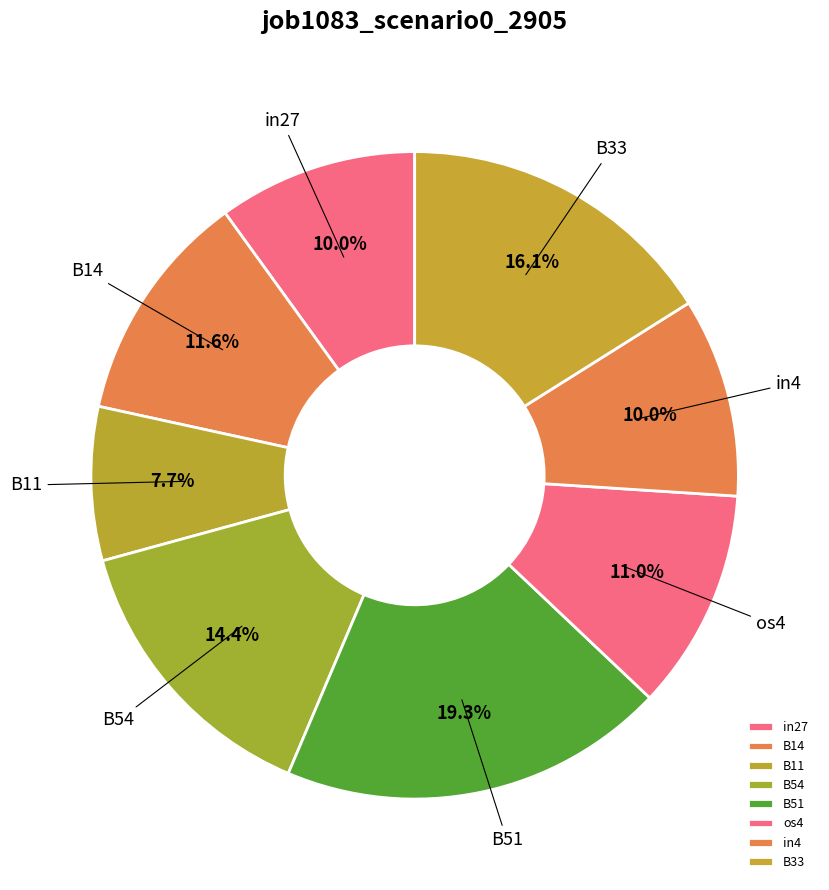

Count the number of slices in the pie.

8